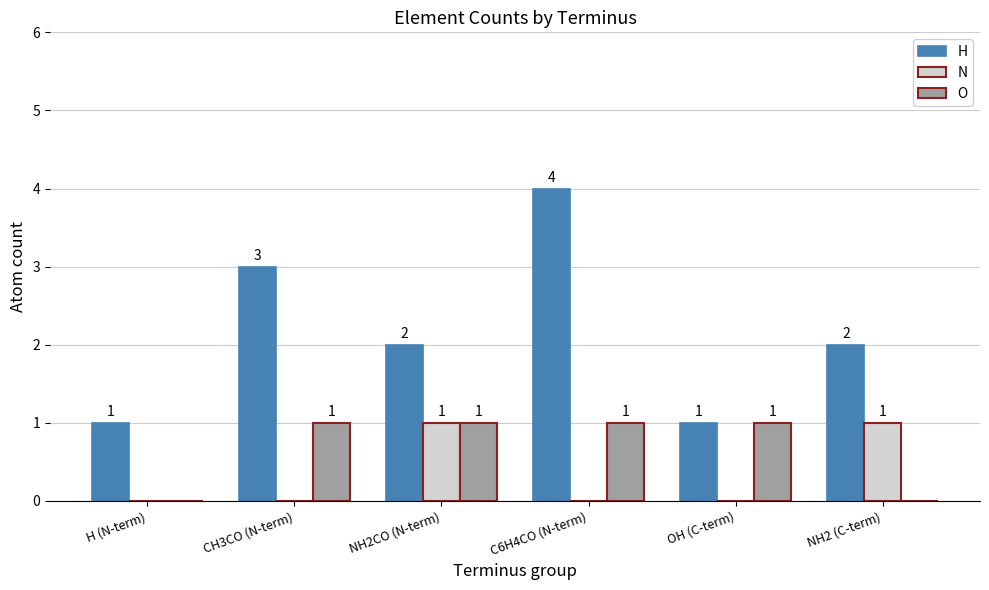

Which series has the largest range (max minus min)?

H